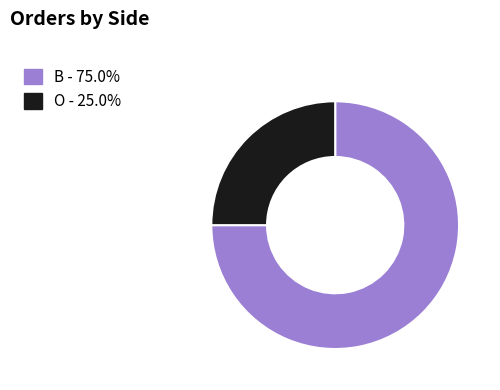

Which category has the biggest portion of the pie?

B